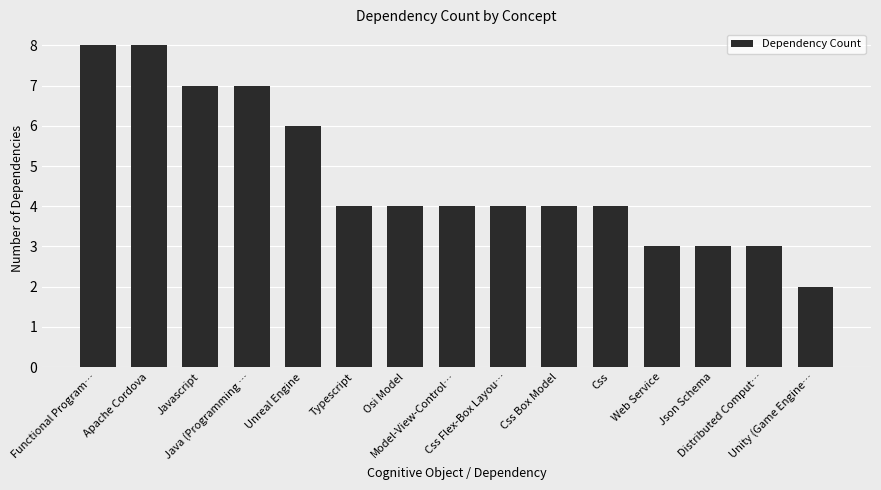

What is the average value?

5